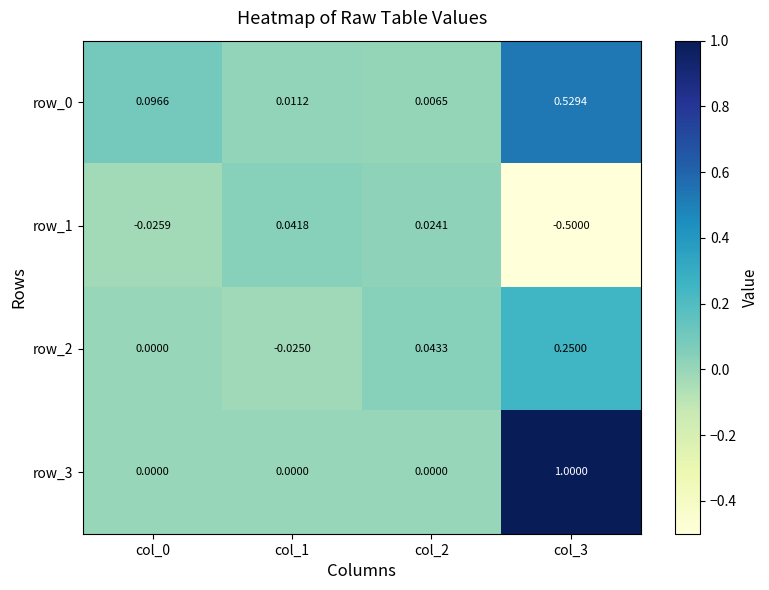

How many values in the row_2 series are below 0?

1